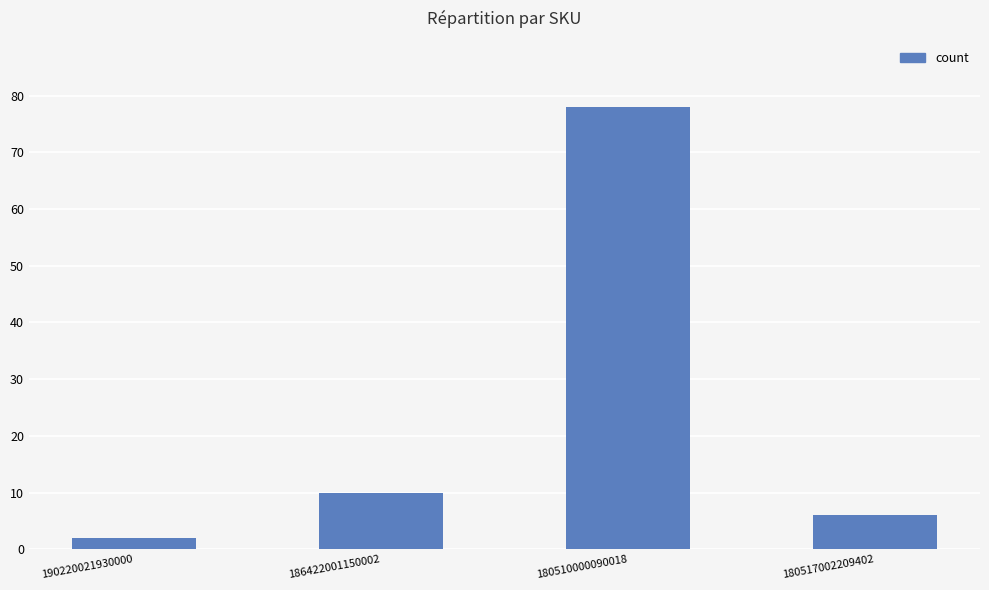

What is the average value?

24